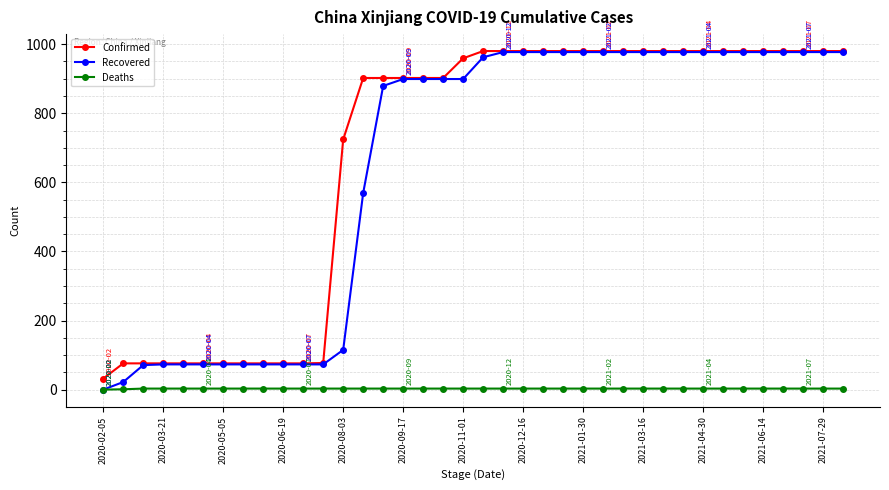

True or false: Deaths and Confirmed intersect in this chart.

False